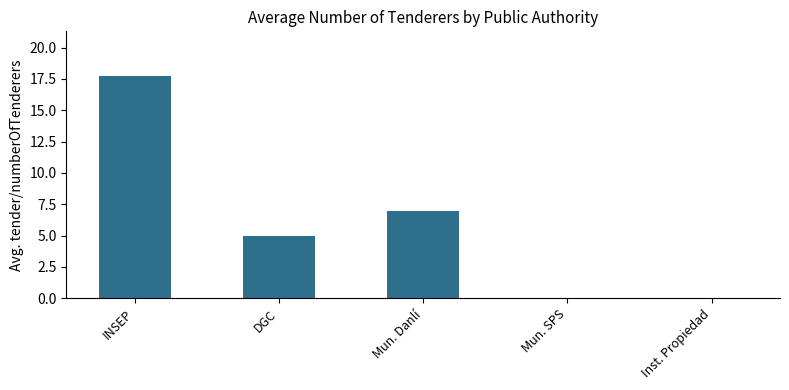

True or false: the data shows 0.0 at Inst. Propiedad.

True